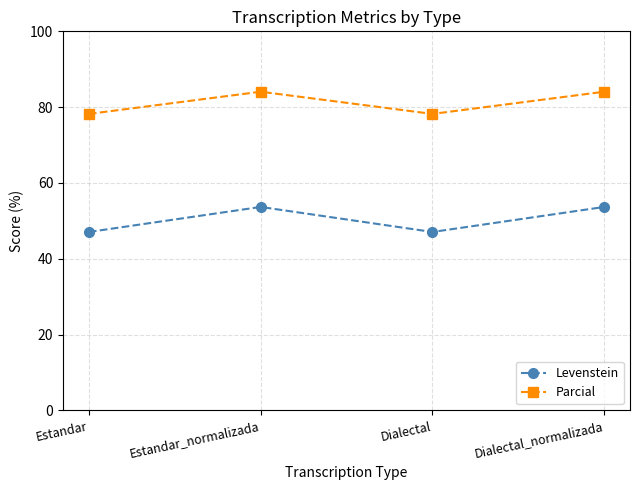

Which series has the largest total across all categories?

Parcial